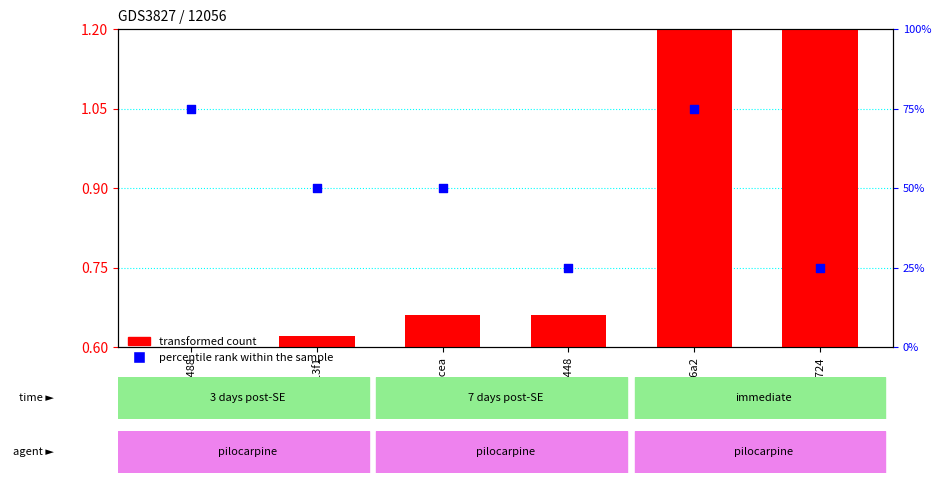

At which category is the sum across all series the highest?

ac06a2